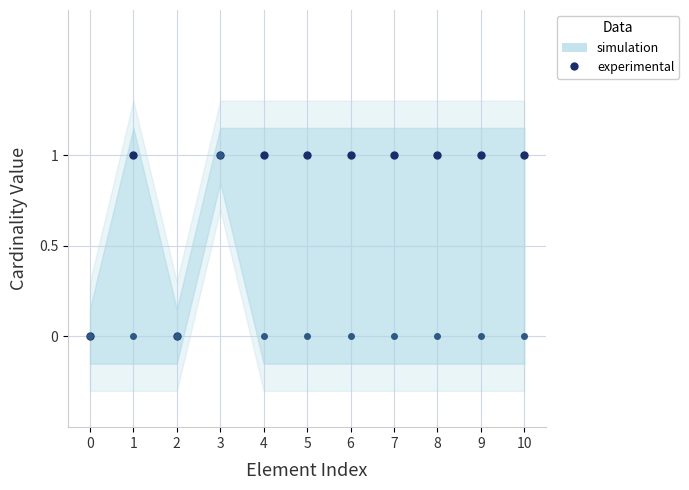

What is the total value across all series at 3?

2